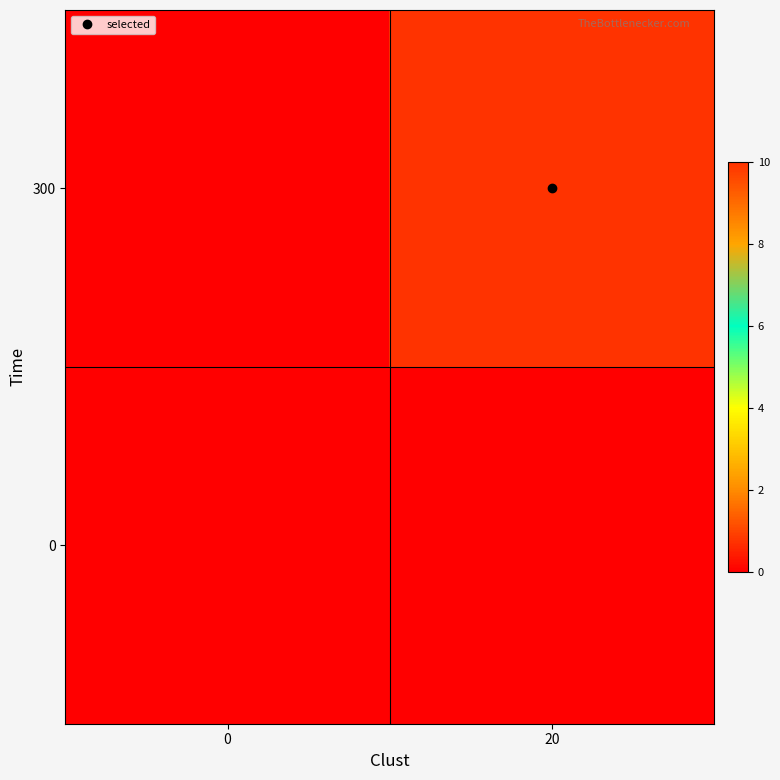

What is the difference between the highest and lowest values at 20?

10